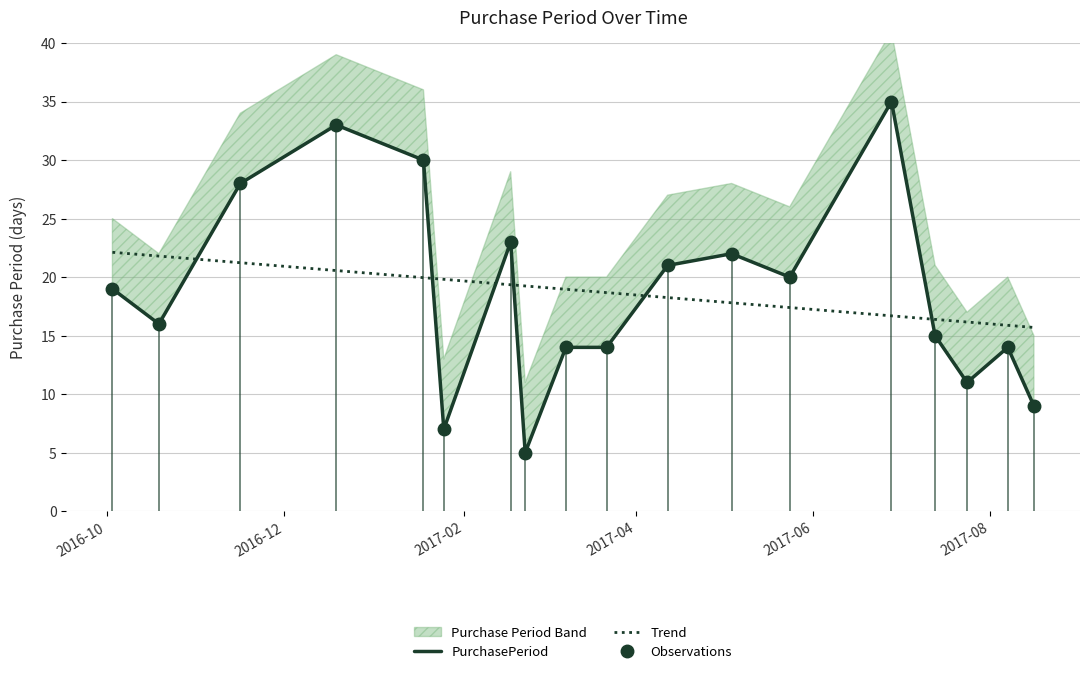

How many lines are shown in the chart?

3